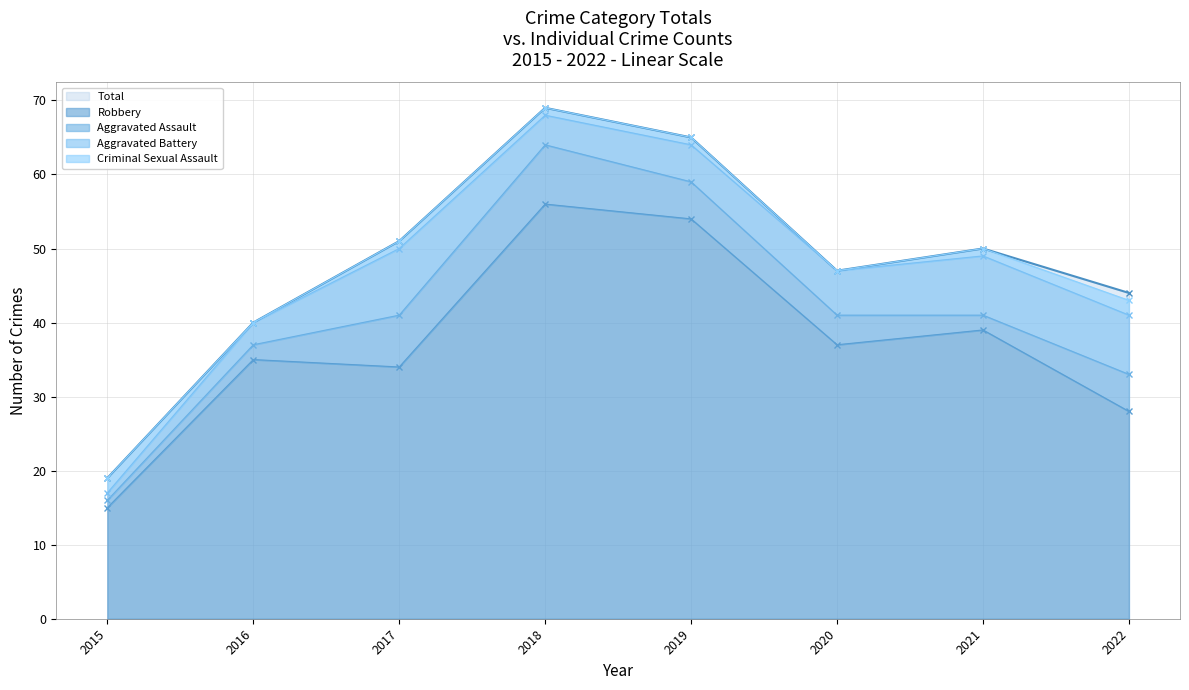

What is the sum of all Robbery values?

298